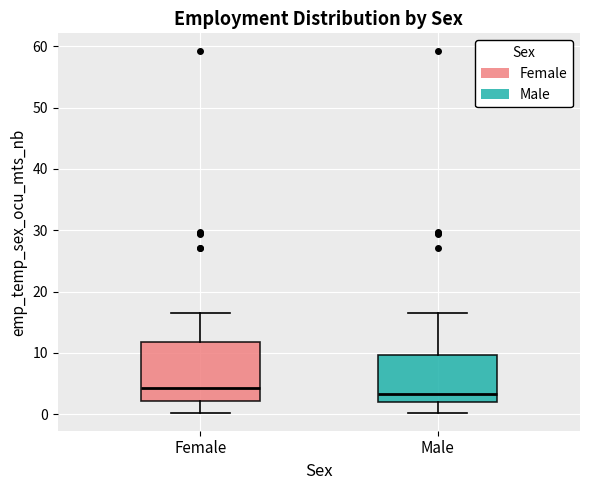

Reading left to right, read every box against the y-axis: the position of its median line, the range the box covers, and the ends of its whiskers. The values are not printed on the chart, so give them approximately, as read against the axis.

Female: median 4, box 2 to 12, whiskers 0 to 16
Male: median 3, box 2 to 10, whiskers 0 to 16